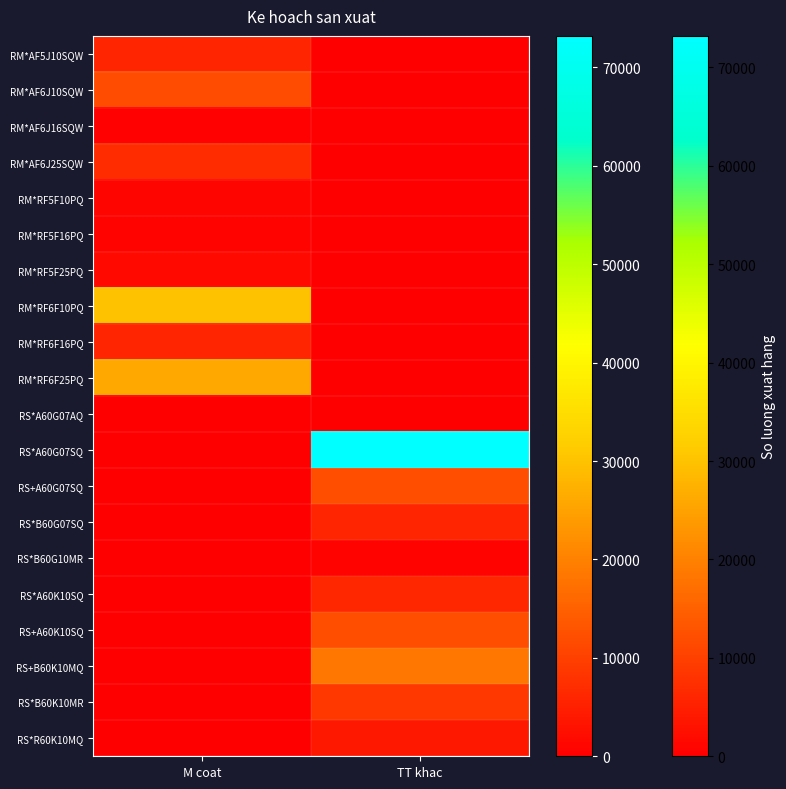

At how many categories does at least one series exceed 2919?

2